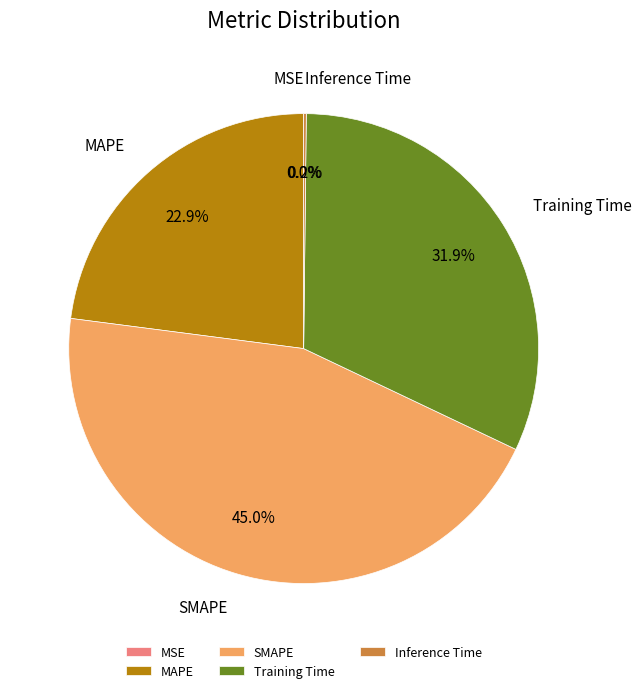

To the nearest percent, what is the combined percentage of SMAPE and MAPE?

68%